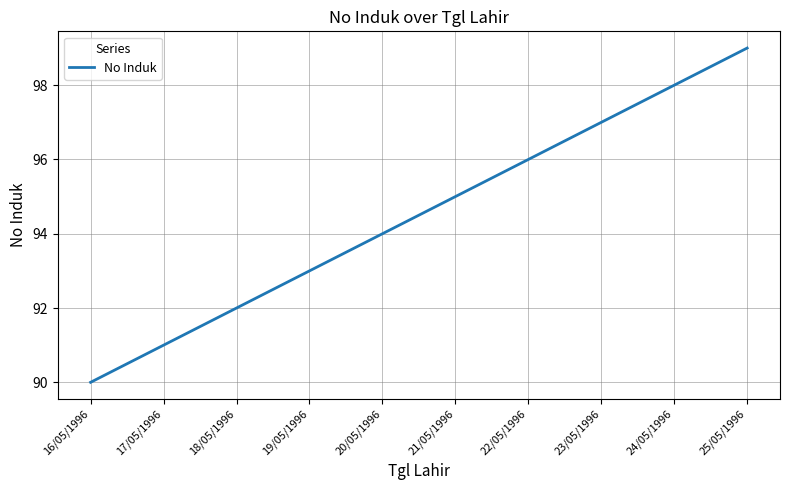

What position from the right is 22/05/1996?

4